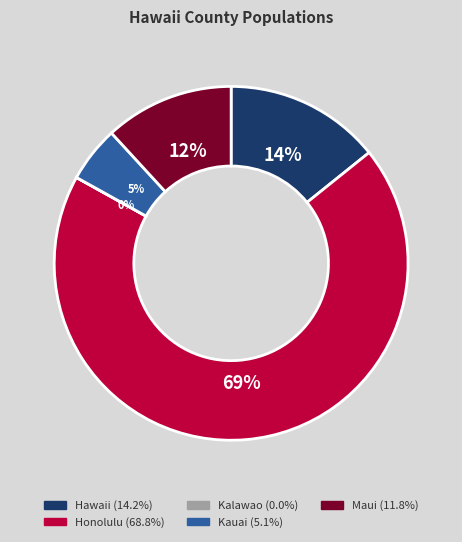

Which slice is the largest?

Honolulu